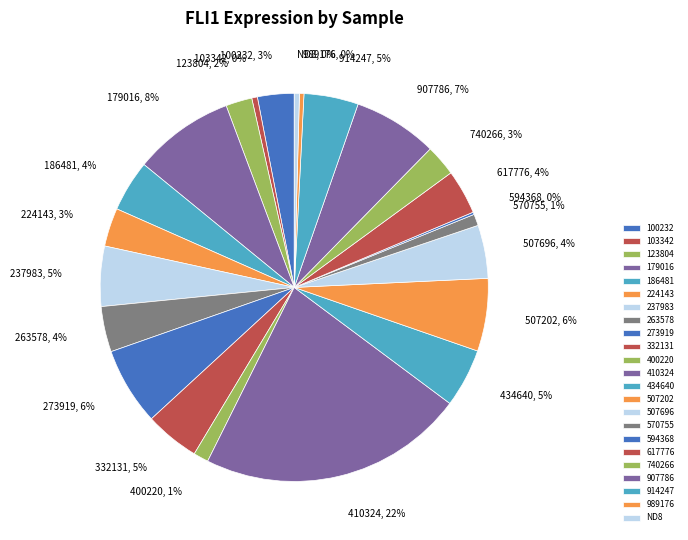

To the nearest percent, what portion does 186481 represent?

4%